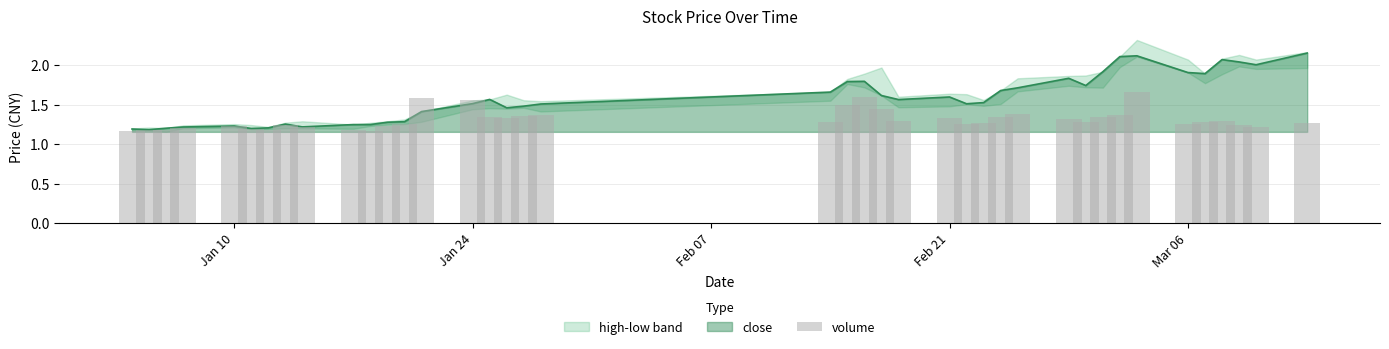

What is the difference between the maximum and minimum values in the low series?

1.0